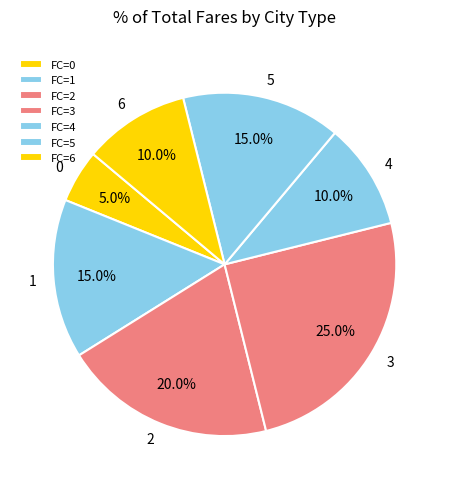

Does any single category account for the majority?

No